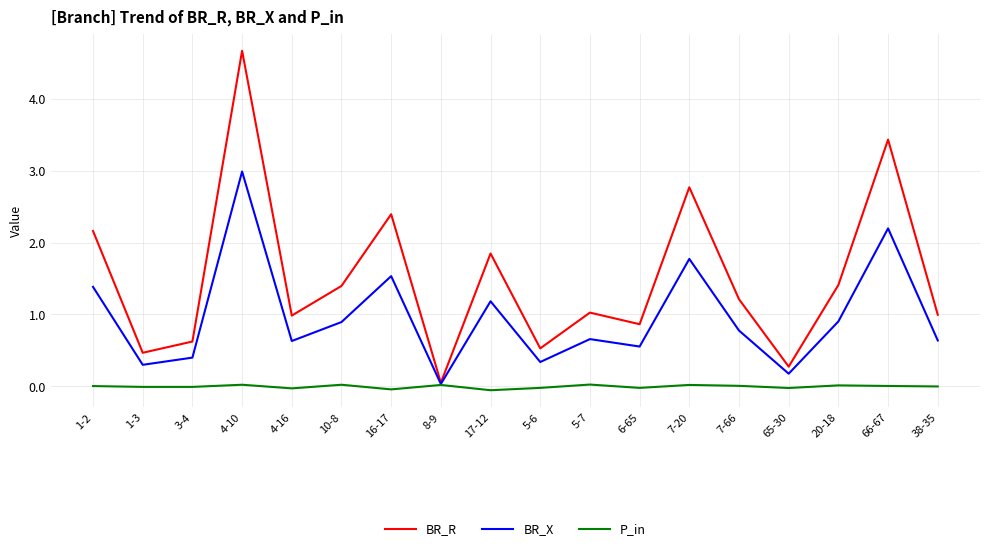

What is the greatest value displayed?

4.7